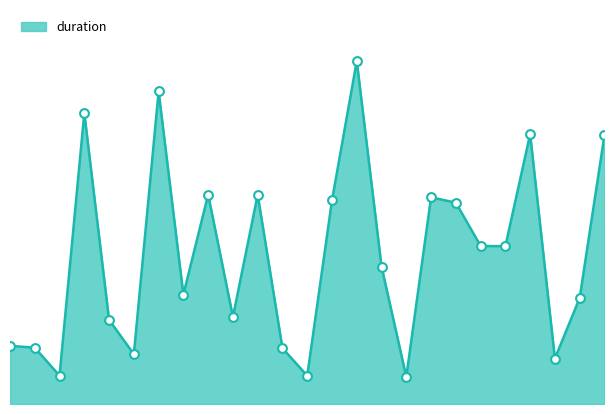

Does the chart have visible grid lines?

No